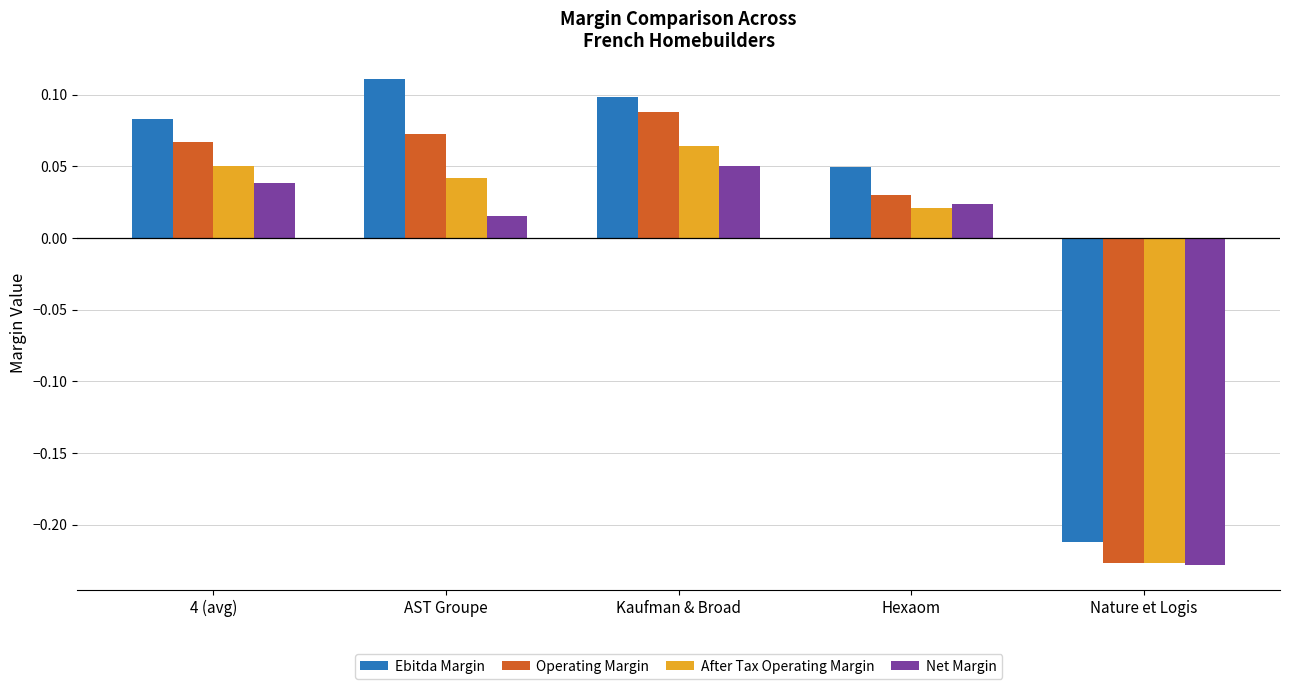

What is the label of the 1st bar from the left?

4 (avg)